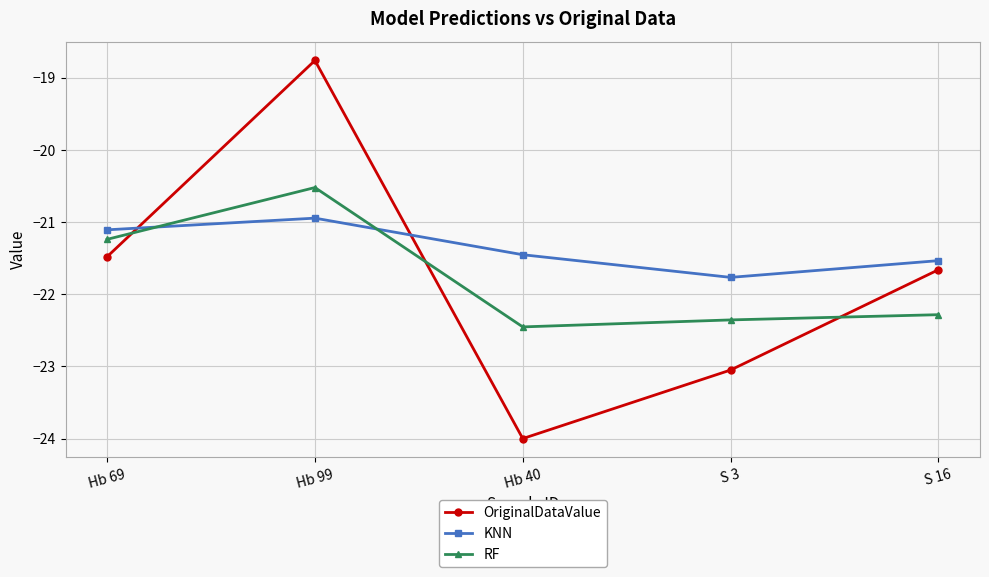

Does the chart display data point markers on the line(s)?

Yes